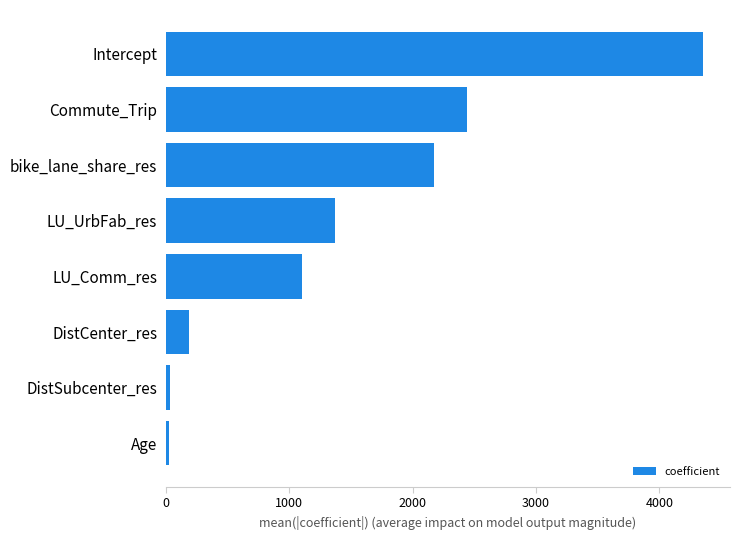

Is it true that the value at DistCenter_res is 187.0?

True